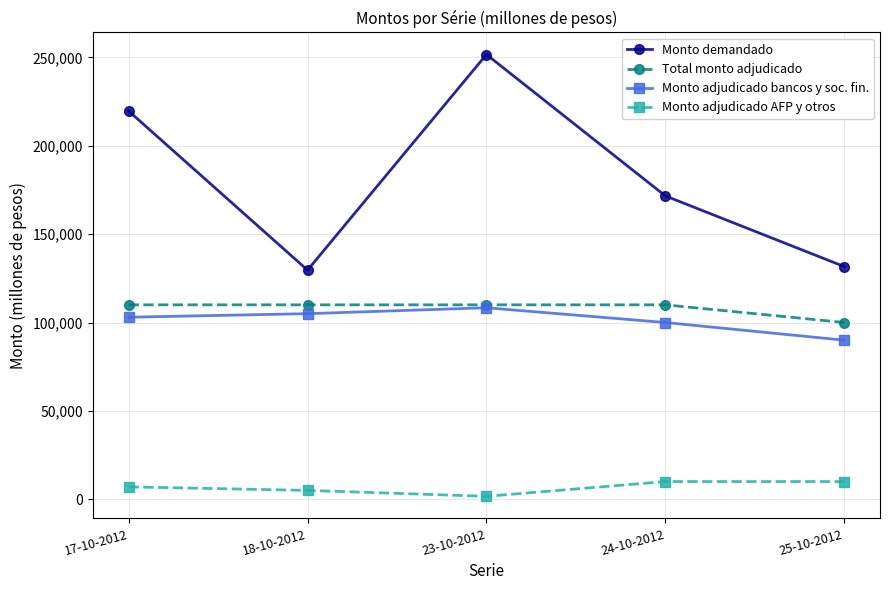

Reading right to left, extract all data points from this chart.

Monto demandado: 131650	171650	251650	129650	219650
Total monto adjudicado: 100000	110000	110000	110000	110000
Monto adjudicado bancos y soc. fin.: 90000	100000	108350	105000	103000
Monto adjudicado AFP y otros: 10000	10000	1650	5000	7000